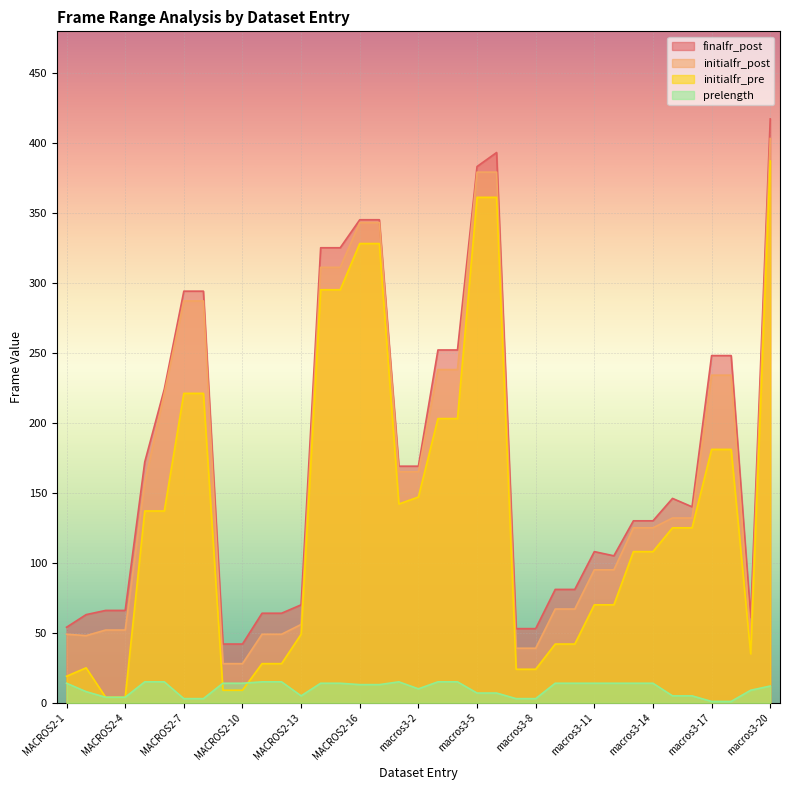

True or false: initialfr_pre and initialfr_post cross at least once.

False